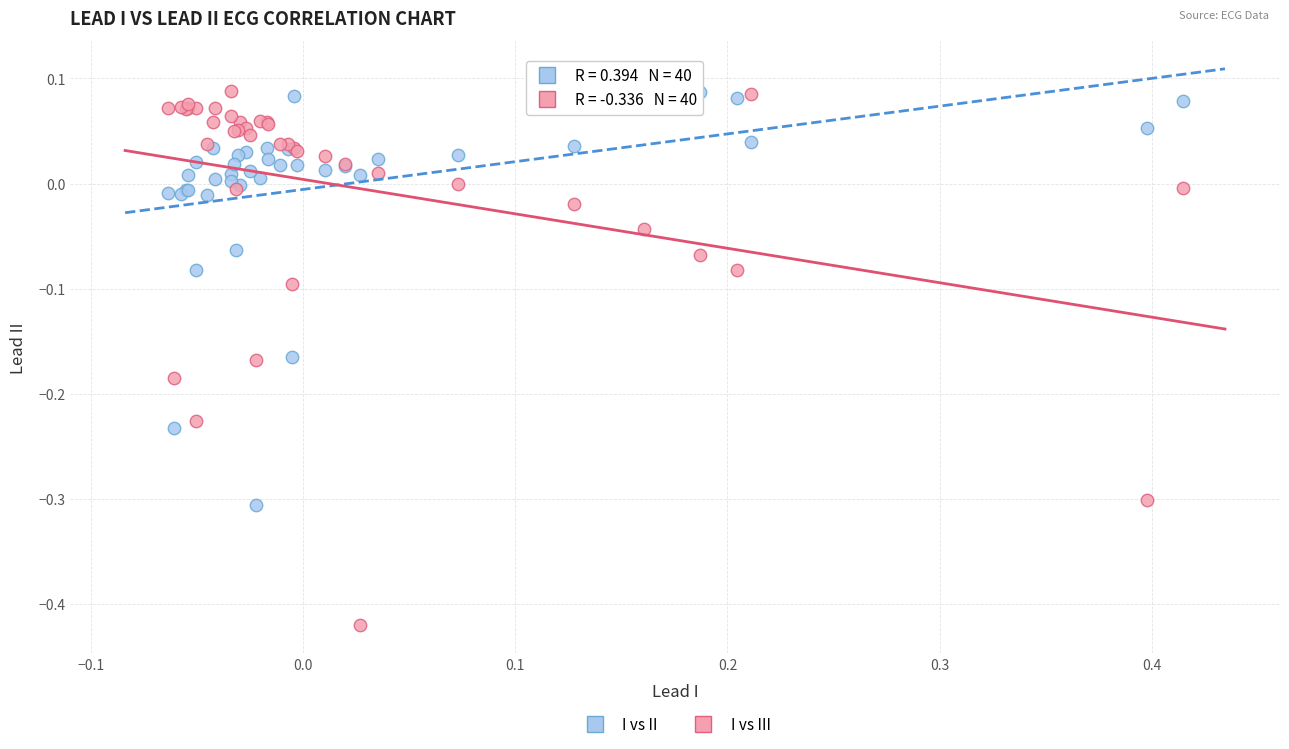

Which series has the widest spread of Y values?

I vs III